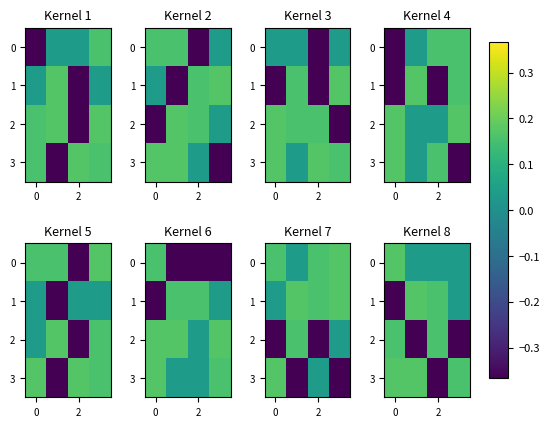

What value does the 2 series have at 2?

0.2